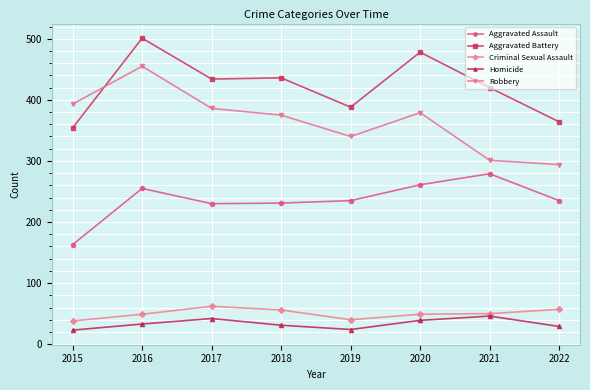

What is the maximum value for Aggravated Battery?

501